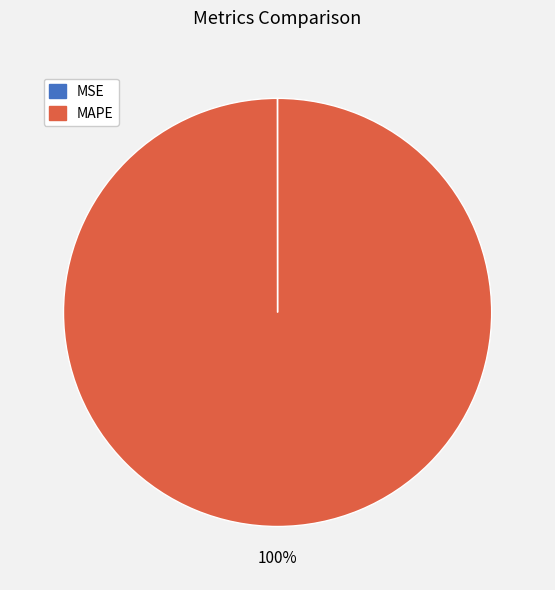

Which slice is the largest?

MAPE